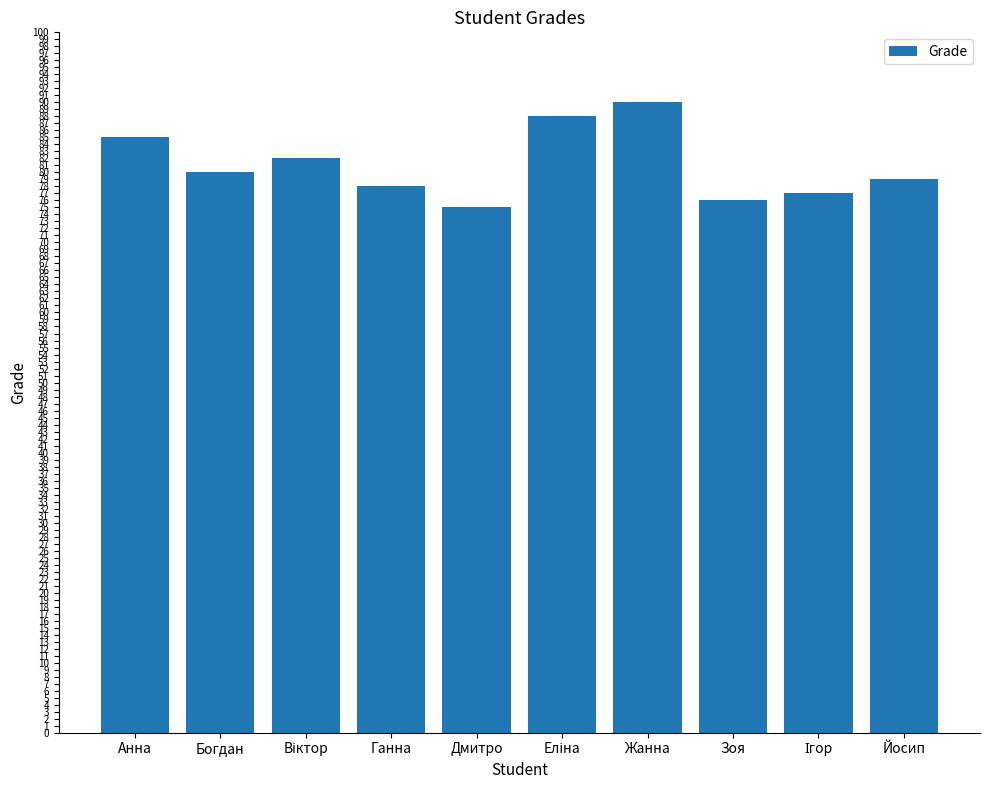

Which category has the lowest value across all series?

Дмитро